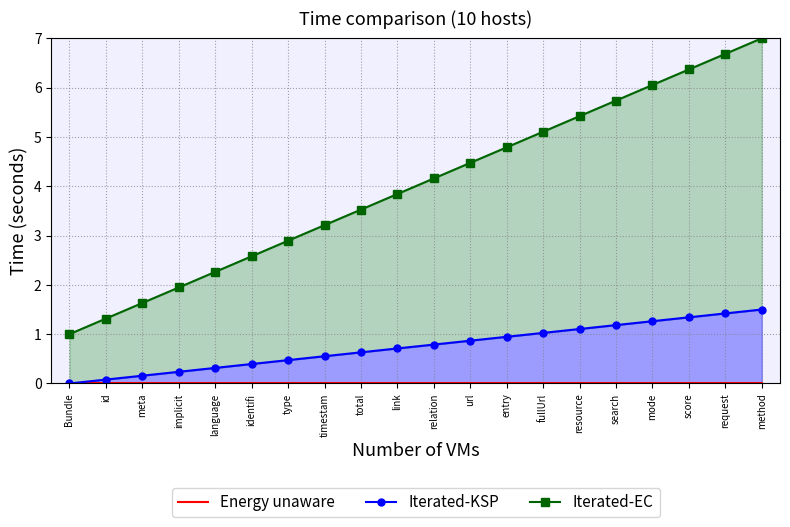

What position from the left is link?

10